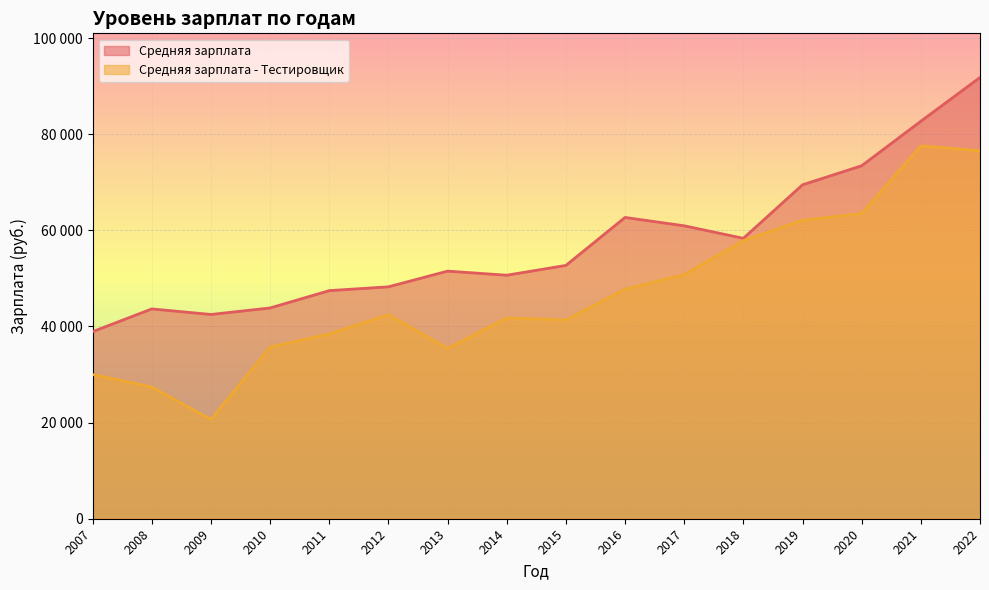

At 2014, list the series in order from smallest to largest.

Средняя зарплата - Тестировщик, Средняя зарплата